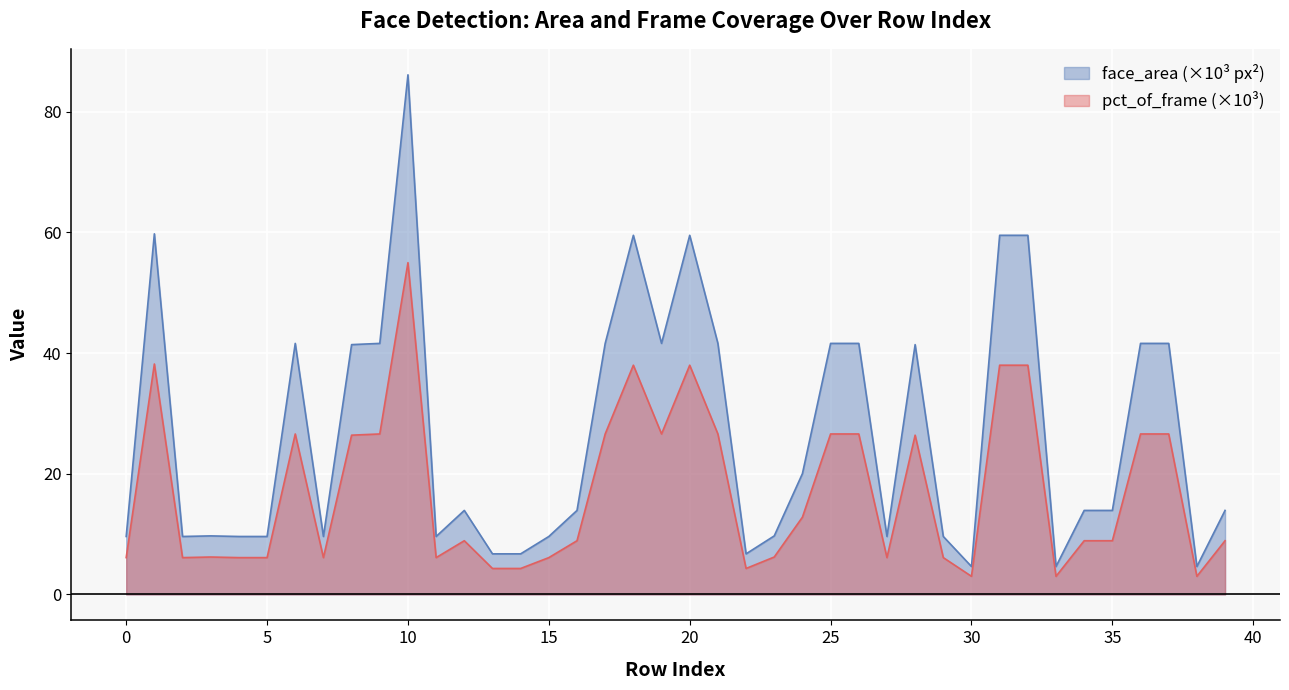

Count the number of categories in the chart.

40